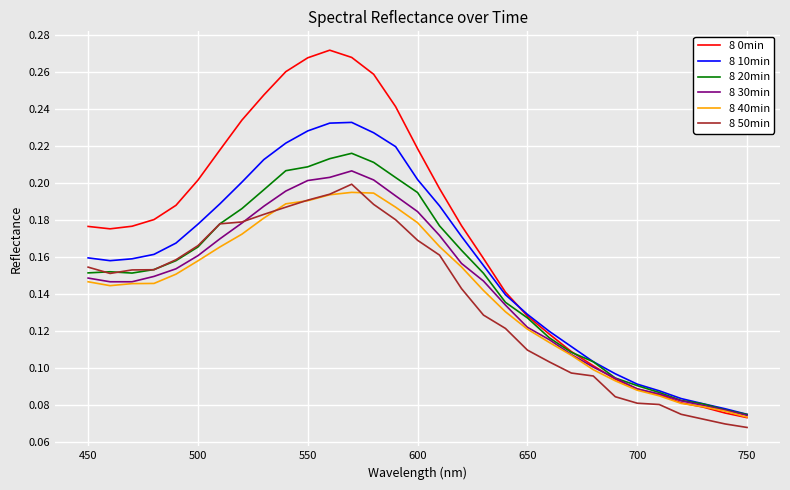

Which series has the largest range (max minus min)?

8 0min